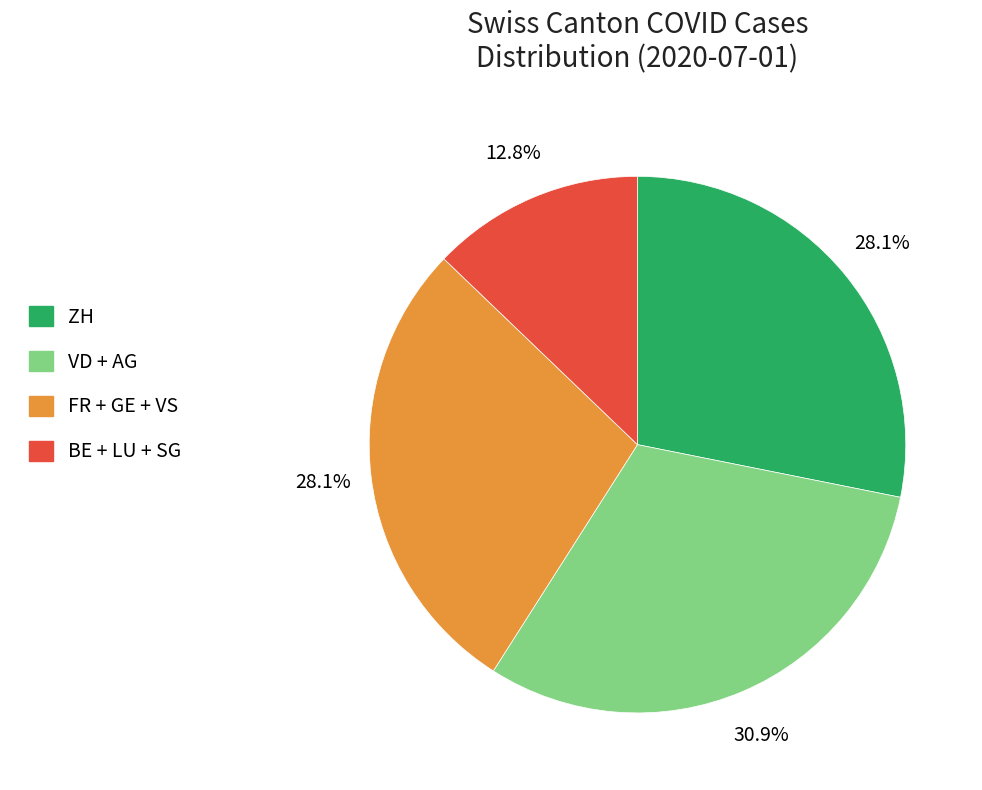

Does any single category account for the majority?

No